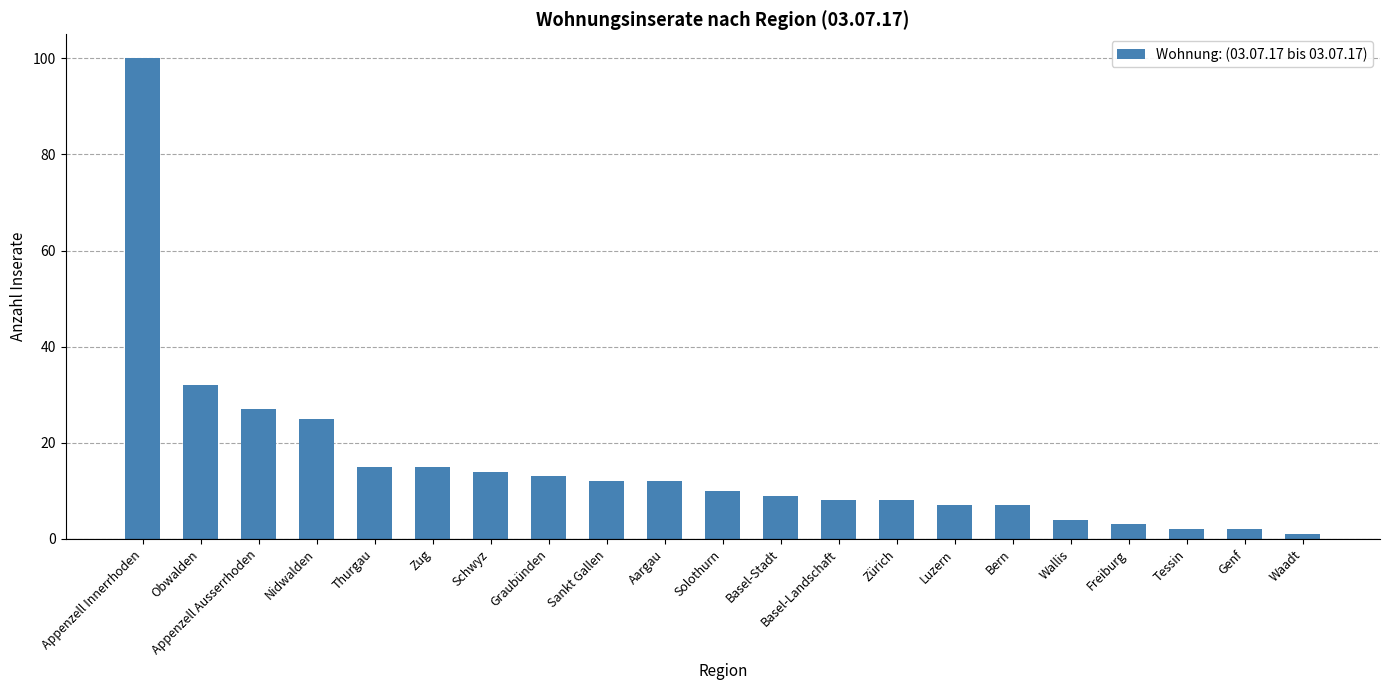

What is the sum of the values at Appenzell Ausserrhoden and Genf?

29